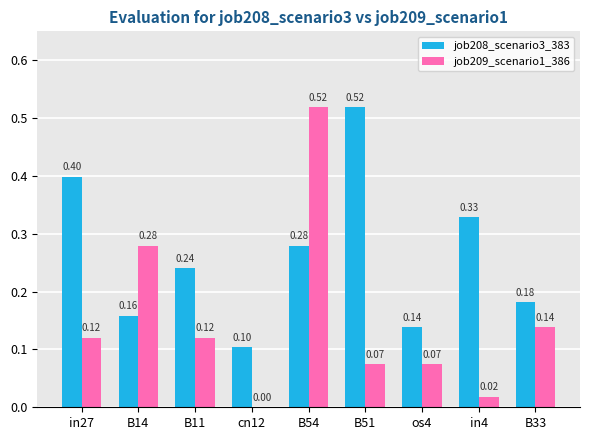

Which series has the largest total across all categories?

job208_scenario3_383